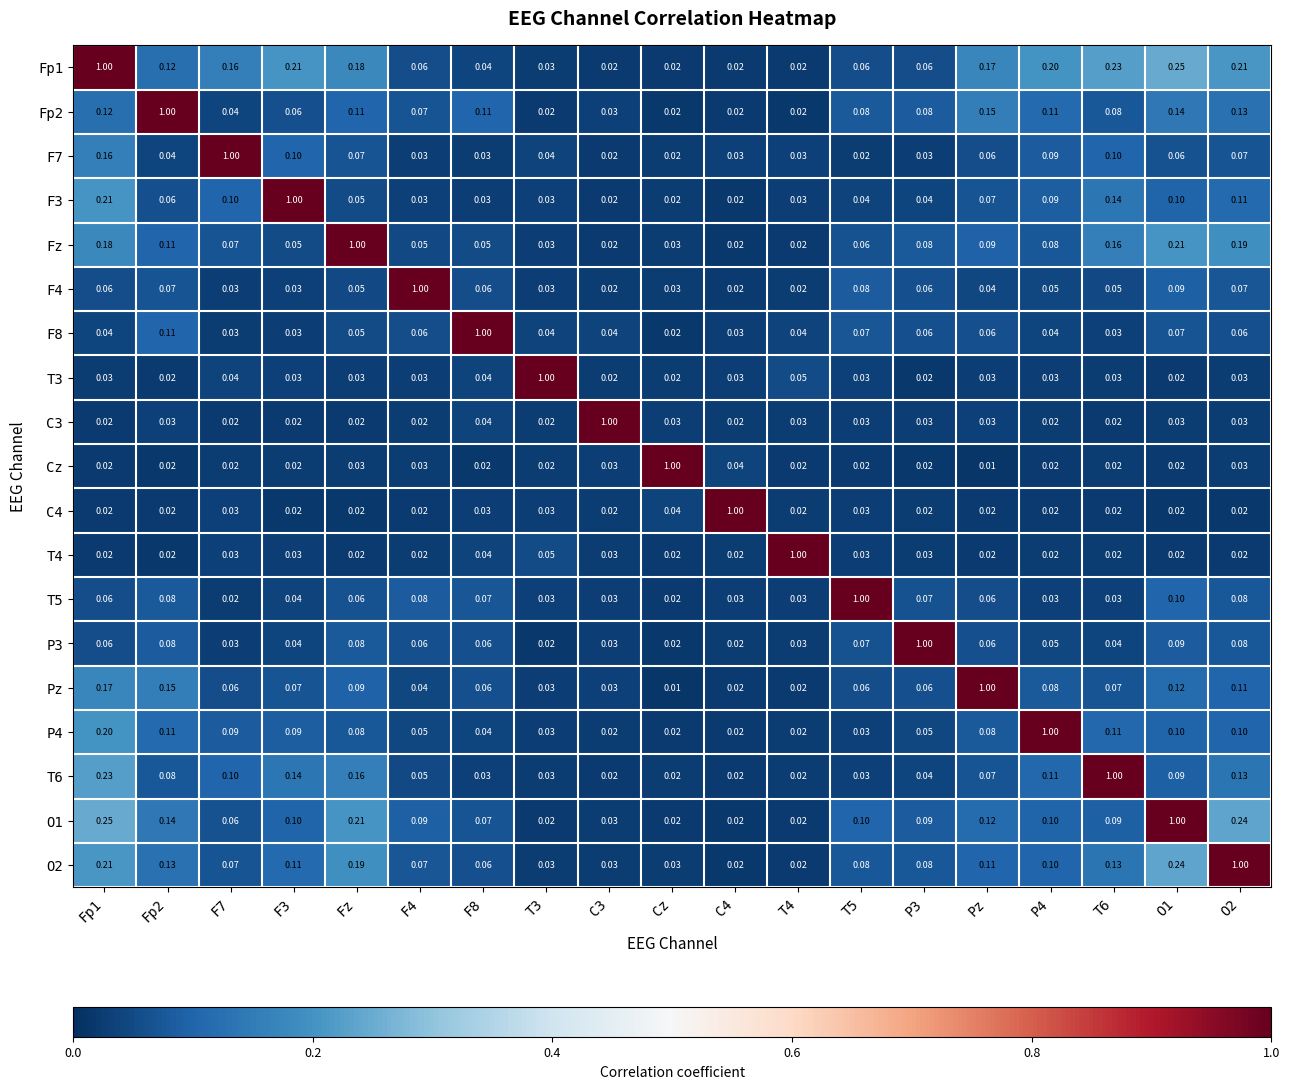

Reading right to left, transcribe all the data shown in this chart.

Fp1: O2=0.2	O1=0.2	T6=0.2	P4=0.2	Pz=0.2	P3=0.1	T5=0.1	T4=0.0	C4=0.0	Cz=0.0	C3=0.0	T3=0.0	F8=0.0	F4=0.1	Fz=0.2	F3=0.2	F7=0.2	Fp2=0.1	Fp1=1.0
Fp2: O2=0.1	O1=0.1	T6=0.1	P4=0.1	Pz=0.1	P3=0.1	T5=0.1	T4=0.0	C4=0.0	Cz=0.0	C3=0.0	T3=0.0	F8=0.1	F4=0.1	Fz=0.1	F3=0.1	F7=0.0	Fp2=1.0	Fp1=0.1
F7: O2=0.1	O1=0.1	T6=0.1	P4=0.1	Pz=0.1	P3=0.0	T5=0.0	T4=0.0	C4=0.0	Cz=0.0	C3=0.0	T3=0.0	F8=0.0	F4=0.0	Fz=0.1	F3=0.1	F7=1.0	Fp2=0.0	Fp1=0.2
F3: O2=0.1	O1=0.1	T6=0.1	P4=0.1	Pz=0.1	P3=0.0	T5=0.0	T4=0.0	C4=0.0	Cz=0.0	C3=0.0	T3=0.0	F8=0.0	F4=0.0	Fz=0.1	F3=1.0	F7=0.1	Fp2=0.1	Fp1=0.2
Fz: O2=0.2	O1=0.2	T6=0.2	P4=0.1	Pz=0.1	P3=0.1	T5=0.1	T4=0.0	C4=0.0	Cz=0.0	C3=0.0	T3=0.0	F8=0.1	F4=0.1	Fz=1.0	F3=0.1	F7=0.1	Fp2=0.1	Fp1=0.2
F4: O2=0.1	O1=0.1	T6=0.1	P4=0.1	Pz=0.0	P3=0.1	T5=0.1	T4=0.0	C4=0.0	Cz=0.0	C3=0.0	T3=0.0	F8=0.1	F4=1.0	Fz=0.1	F3=0.0	F7=0.0	Fp2=0.1	Fp1=0.1
F8: O2=0.1	O1=0.1	T6=0.0	P4=0.0	Pz=0.1	P3=0.1	T5=0.1	T4=0.0	C4=0.0	Cz=0.0	C3=0.0	T3=0.0	F8=1.0	F4=0.1	Fz=0.1	F3=0.0	F7=0.0	Fp2=0.1	Fp1=0.0
T3: O2=0.0	O1=0.0	T6=0.0	P4=0.0	Pz=0.0	P3=0.0	T5=0.0	T4=0.1	C4=0.0	Cz=0.0	C3=0.0	T3=1.0	F8=0.0	F4=0.0	Fz=0.0	F3=0.0	F7=0.0	Fp2=0.0	Fp1=0.0
C3: O2=0.0	O1=0.0	T6=0.0	P4=0.0	Pz=0.0	P3=0.0	T5=0.0	T4=0.0	C4=0.0	Cz=0.0	C3=1.0	T3=0.0	F8=0.0	F4=0.0	Fz=0.0	F3=0.0	F7=0.0	Fp2=0.0	Fp1=0.0
Cz: O2=0.0	O1=0.0	T6=0.0	P4=0.0	Pz=0.0	P3=0.0	T5=0.0	T4=0.0	C4=0.0	Cz=1.0	C3=0.0	T3=0.0	F8=0.0	F4=0.0	Fz=0.0	F3=0.0	F7=0.0	Fp2=0.0	Fp1=0.0
C4: O2=0.0	O1=0.0	T6=0.0	P4=0.0	Pz=0.0	P3=0.0	T5=0.0	T4=0.0	C4=1.0	Cz=0.0	C3=0.0	T3=0.0	F8=0.0	F4=0.0	Fz=0.0	F3=0.0	F7=0.0	Fp2=0.0	Fp1=0.0
T4: O2=0.0	O1=0.0	T6=0.0	P4=0.0	Pz=0.0	P3=0.0	T5=0.0	T4=1.0	C4=0.0	Cz=0.0	C3=0.0	T3=0.1	F8=0.0	F4=0.0	Fz=0.0	F3=0.0	F7=0.0	Fp2=0.0	Fp1=0.0
T5: O2=0.1	O1=0.1	T6=0.0	P4=0.0	Pz=0.1	P3=0.1	T5=1.0	T4=0.0	C4=0.0	Cz=0.0	C3=0.0	T3=0.0	F8=0.1	F4=0.1	Fz=0.1	F3=0.0	F7=0.0	Fp2=0.1	Fp1=0.1
P3: O2=0.1	O1=0.1	T6=0.0	P4=0.1	Pz=0.1	P3=1.0	T5=0.1	T4=0.0	C4=0.0	Cz=0.0	C3=0.0	T3=0.0	F8=0.1	F4=0.1	Fz=0.1	F3=0.0	F7=0.0	Fp2=0.1	Fp1=0.1
Pz: O2=0.1	O1=0.1	T6=0.1	P4=0.1	Pz=1.0	P3=0.1	T5=0.1	T4=0.0	C4=0.0	Cz=0.0	C3=0.0	T3=0.0	F8=0.1	F4=0.0	Fz=0.1	F3=0.1	F7=0.1	Fp2=0.1	Fp1=0.2
P4: O2=0.1	O1=0.1	T6=0.1	P4=1.0	Pz=0.1	P3=0.1	T5=0.0	T4=0.0	C4=0.0	Cz=0.0	C3=0.0	T3=0.0	F8=0.0	F4=0.1	Fz=0.1	F3=0.1	F7=0.1	Fp2=0.1	Fp1=0.2
T6: O2=0.1	O1=0.1	T6=1.0	P4=0.1	Pz=0.1	P3=0.0	T5=0.0	T4=0.0	C4=0.0	Cz=0.0	C3=0.0	T3=0.0	F8=0.0	F4=0.1	Fz=0.2	F3=0.1	F7=0.1	Fp2=0.1	Fp1=0.2
O1: O2=0.2	O1=1.0	T6=0.1	P4=0.1	Pz=0.1	P3=0.1	T5=0.1	T4=0.0	C4=0.0	Cz=0.0	C3=0.0	T3=0.0	F8=0.1	F4=0.1	Fz=0.2	F3=0.1	F7=0.1	Fp2=0.1	Fp1=0.2
O2: O2=1.0	O1=0.2	T6=0.1	P4=0.1	Pz=0.1	P3=0.1	T5=0.1	T4=0.0	C4=0.0	Cz=0.0	C3=0.0	T3=0.0	F8=0.1	F4=0.1	Fz=0.2	F3=0.1	F7=0.1	Fp2=0.1	Fp1=0.2